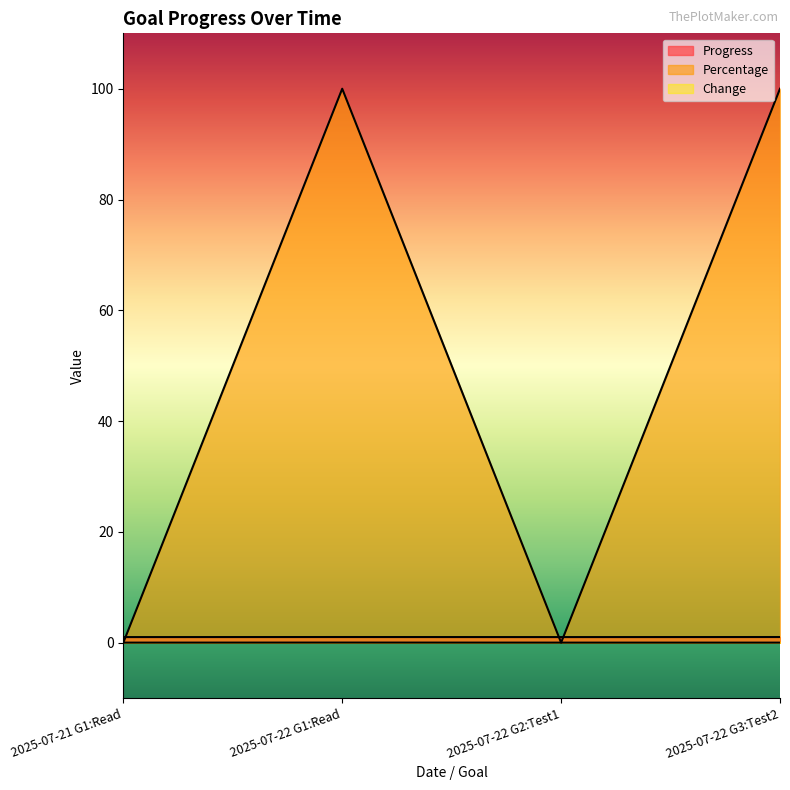

At which category does the chart reach its peak across all series?

2025-07-22 G1:Read